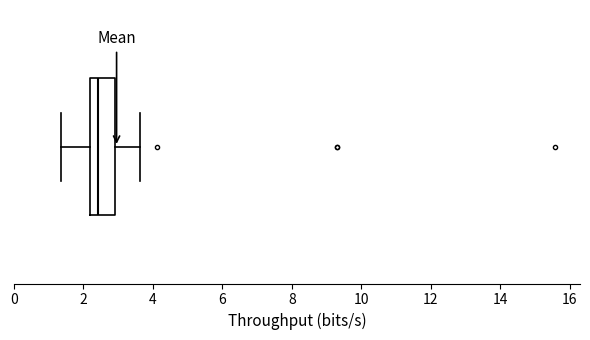

Read this box plot against the x-axis: the position of the median line, the range covered by the box, and the ends of both whiskers. The values are not printed on the chart, so give them approximately, as read against the axis.

median 2.4, box 2.2 to 3.0, whiskers 1.4 to 3.6